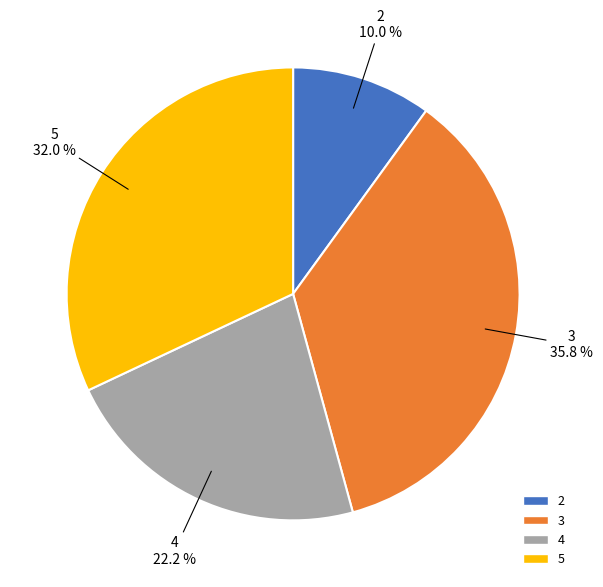

Between 3 and 2, which is larger?

3